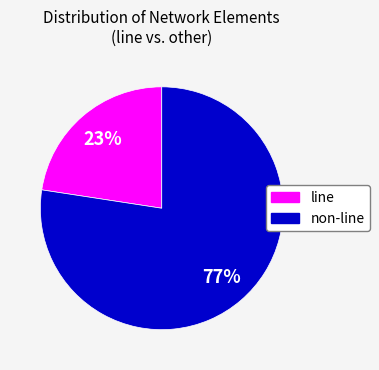

How many slices are in this pie chart?

2